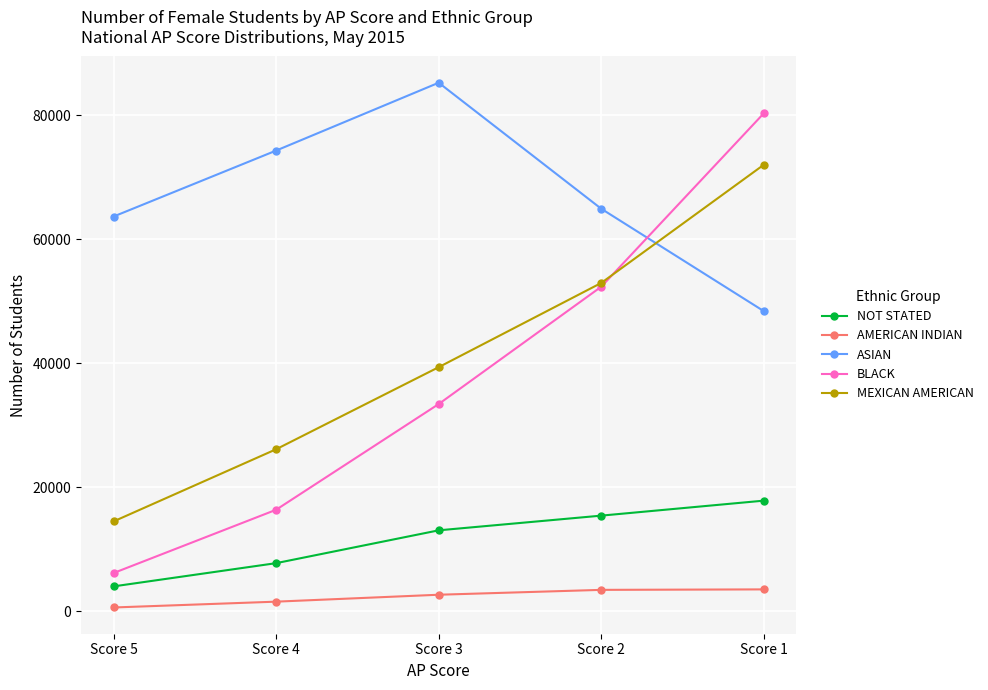

At which label does MEXICAN AMERICAN reach its peak?

Score 1